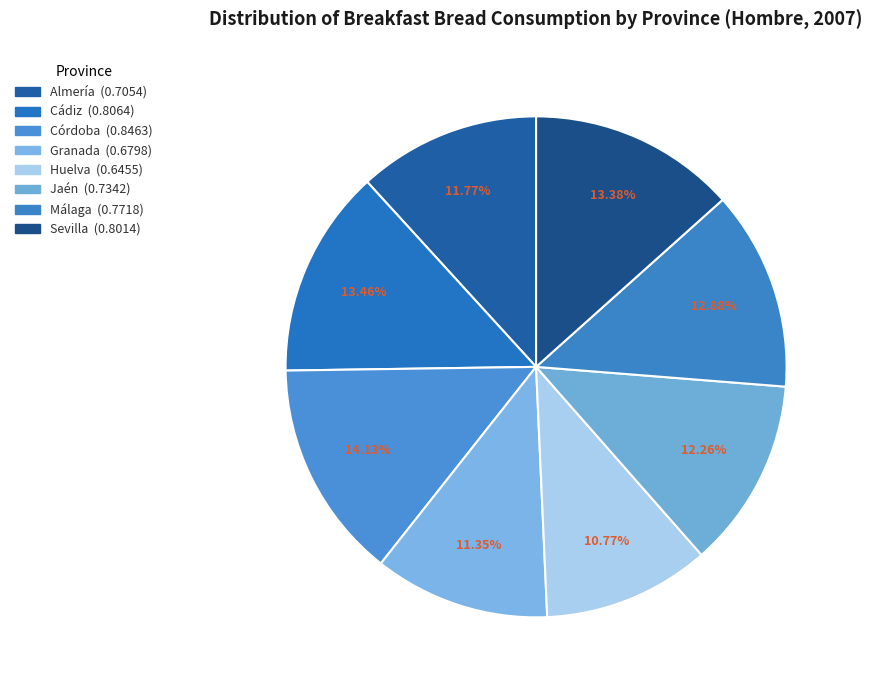

What percentage is the Granada slice, to the nearest percent?

11%